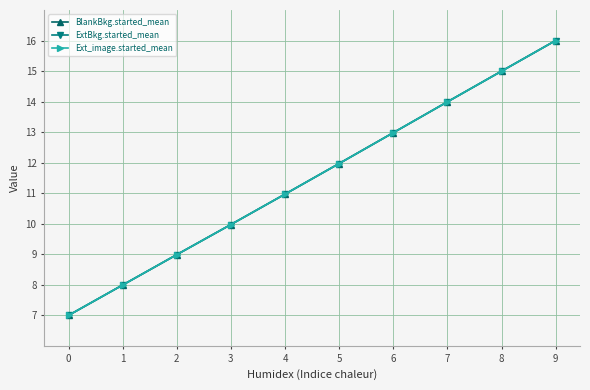

Reading left to right, transcribe all the data shown in this chart.

BlankBkg.started_mean: 7.0	8.0	9.0	10.0	11.0	12.0	13.0	14.0	15.0	16.0
ExtBkg.started_mean: 7.0	8.0	9.0	10.0	11.0	12.0	13.0	14.0	15.0	16.0
Ext_image.started_mean: 7.0	8.0	9.0	10.0	11.0	12.0	13.0	14.0	15.0	16.0